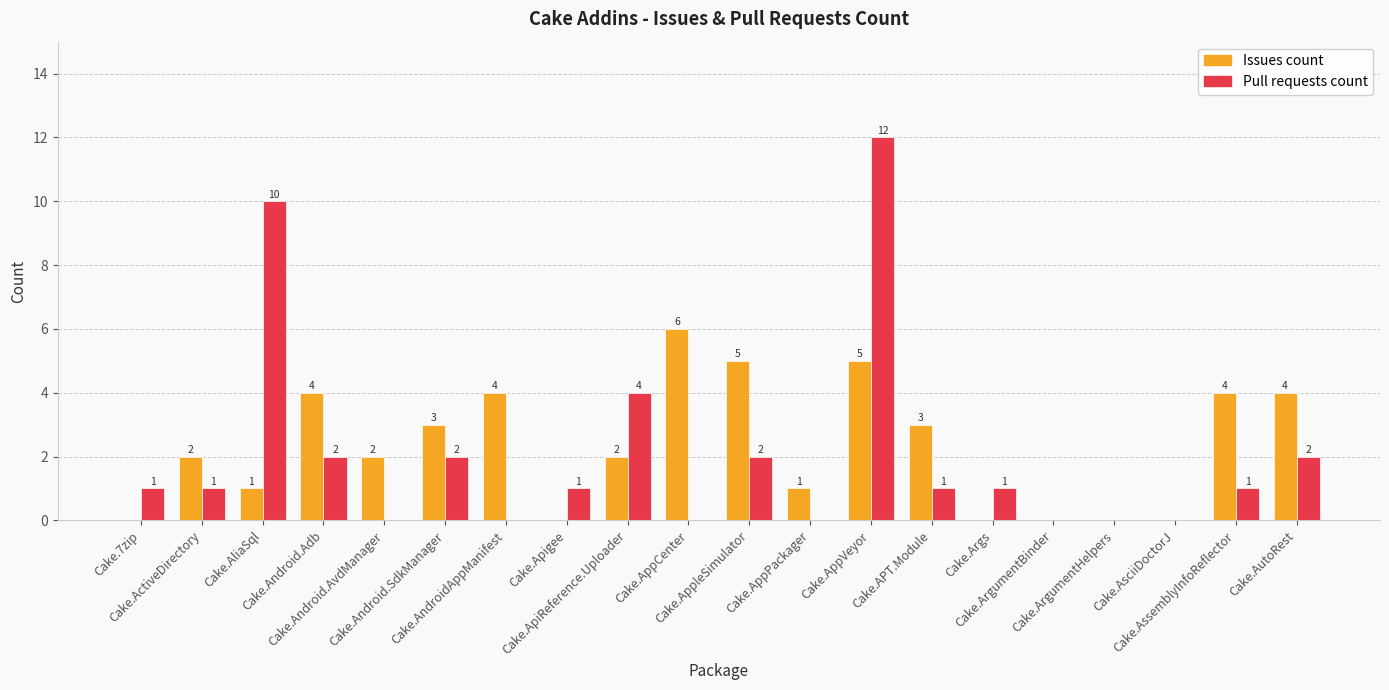

What are all the series names shown in the legend?

Issues count, Pull requests count